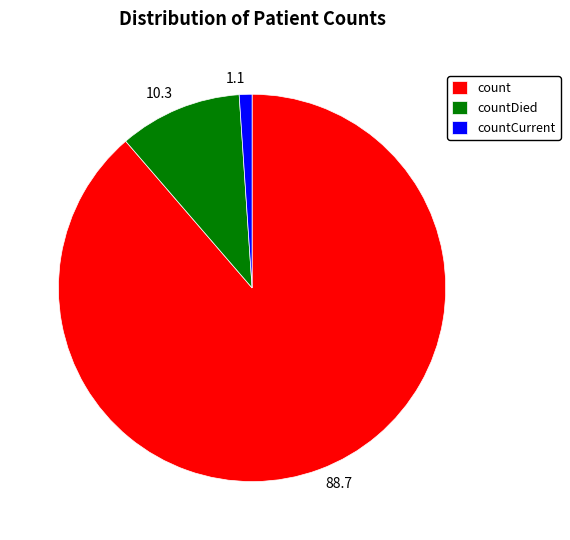

Does 10.3 represent more than half of the total?

No